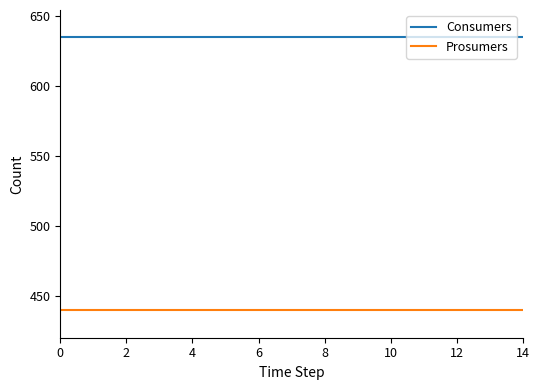

Rank the series by their average value, from lowest to highest.

Prosumers, Consumers